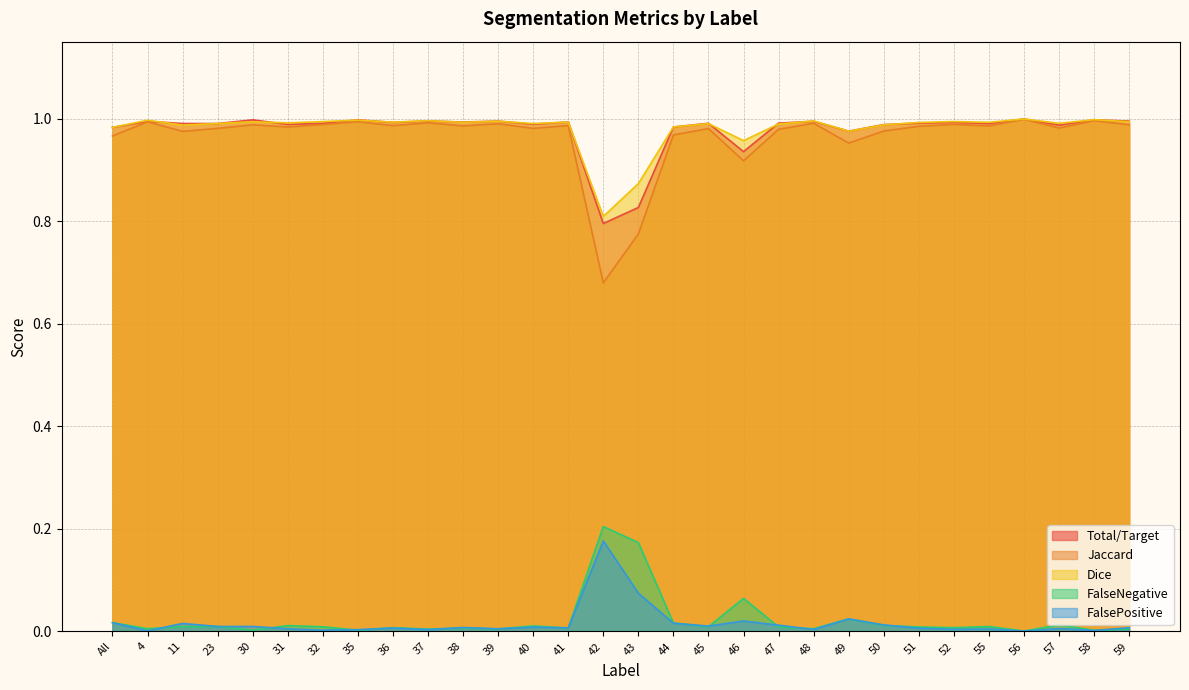

Which series changed the most between 31 and 38?

Total/Target